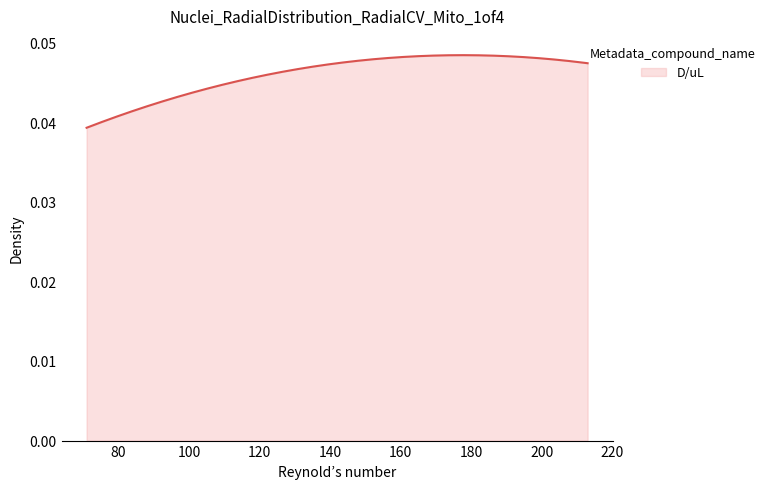

How many lines are shown in the chart?

1